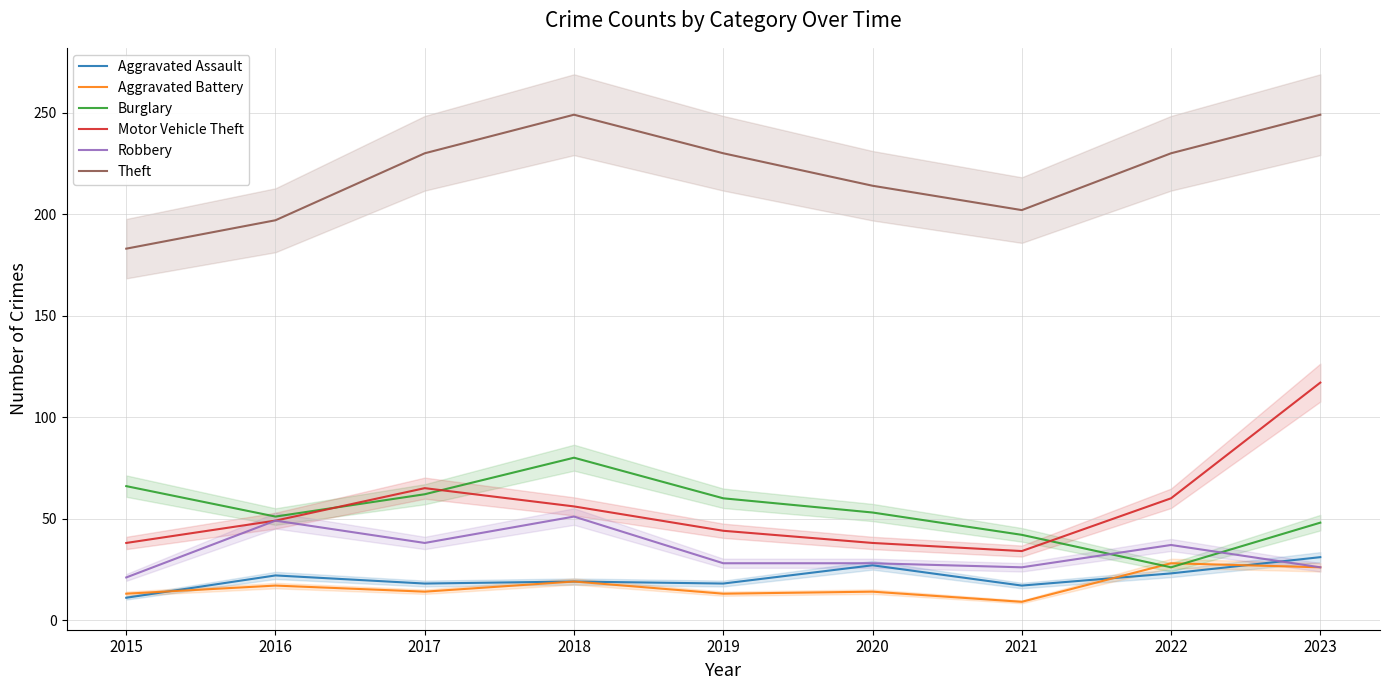

What is the lowest value of the Robbery series?

21